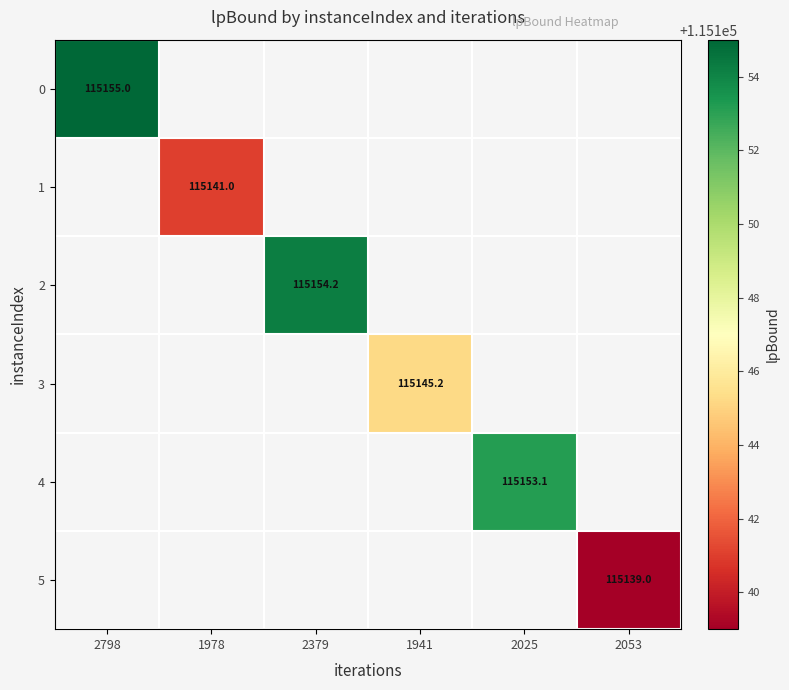

The 2 series shows 69139.3 at 2379. True or false?

False